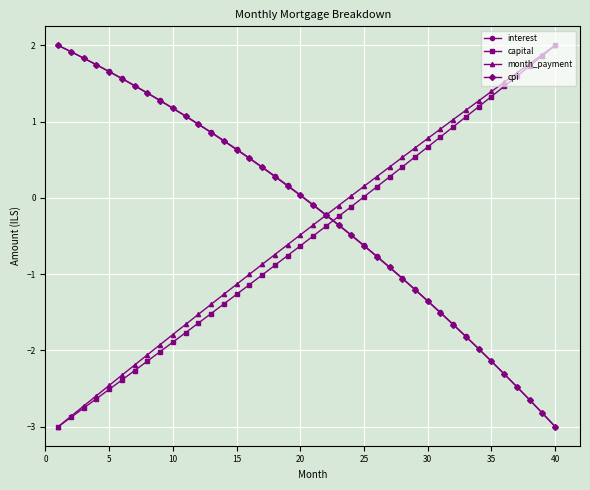

Does the chart display data point markers on the line(s)?

Yes